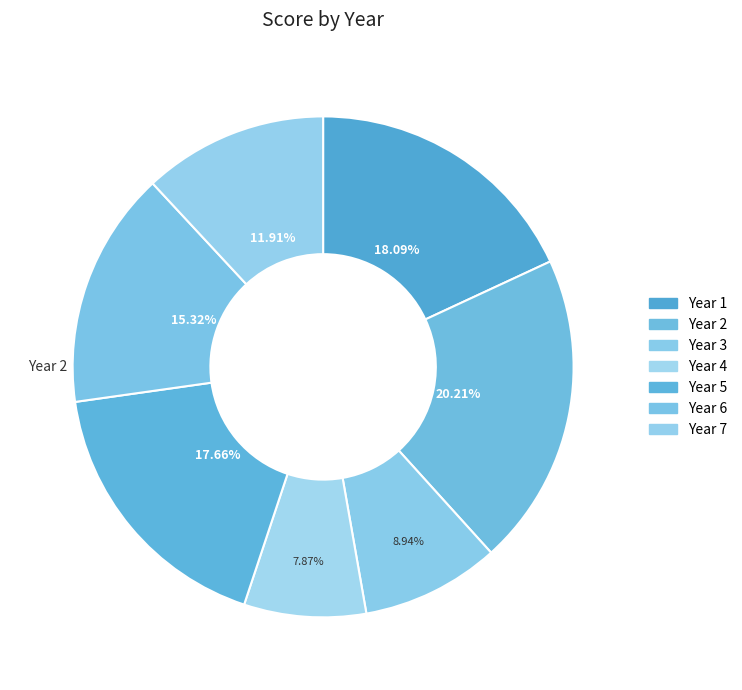

Count the number of slices in the pie.

7